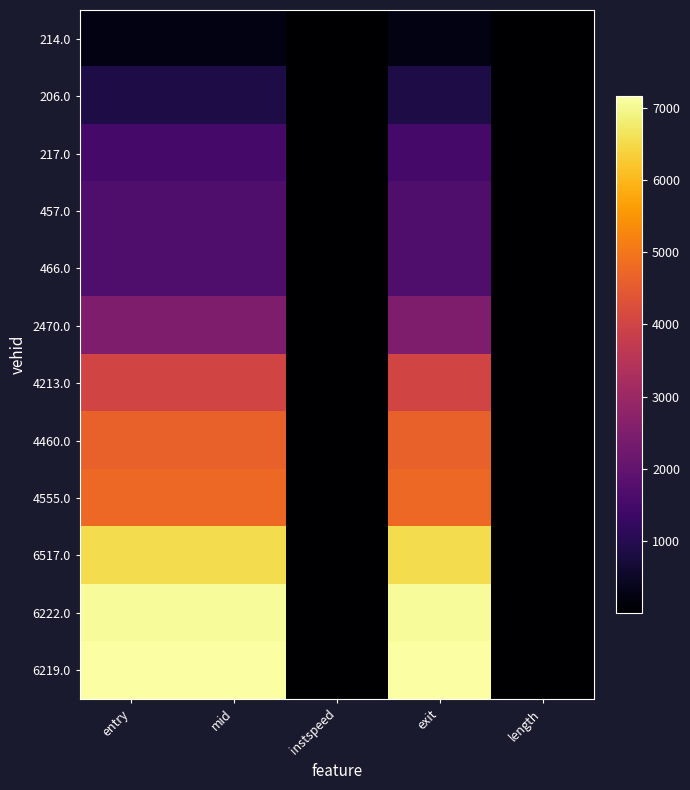

Reading left to right, list all the values displayed in this chart.

214.0: entry=237.1	mid=238.0	instspeed=10.6	exit=238.9	length=23.0
206.0: entry=861.8	mid=862.5	instspeed=13.3	exit=863.2	length=23.0
217.0: entry=1493.3	mid=1494.2	instspeed=12.3	exit=1494.9	length=23.0
457.0: entry=1671.8	mid=1672.6	instspeed=11.8	exit=1673.3	length=23.0
466.0: entry=1675.2	mid=1676.0	instspeed=11.8	exit=1676.8	length=23.0
2470.0: entry=2483.2	mid=2484.0	instspeed=11.2	exit=2484.9	length=23.0
4213.0: entry=4011.7	mid=4012.4	instspeed=12.2	exit=4013.2	length=23.0
4460.0: entry=4641.7	mid=4642.4	instspeed=13.8	exit=4643.0	length=23.0
4555.0: entry=4763.5	mid=4764.2	instspeed=8.5	exit=4765.5	length=23.0
6517.0: entry=6534.3	mid=6535.2	instspeed=6.4	exit=6536.7	length=23.0
6222.0: entry=7071.7	mid=7072.5	instspeed=11.1	exit=7073.3	length=23.0
6219.0: entry=7161.7	mid=7162.4	instspeed=12.6	exit=7163.2	length=23.0